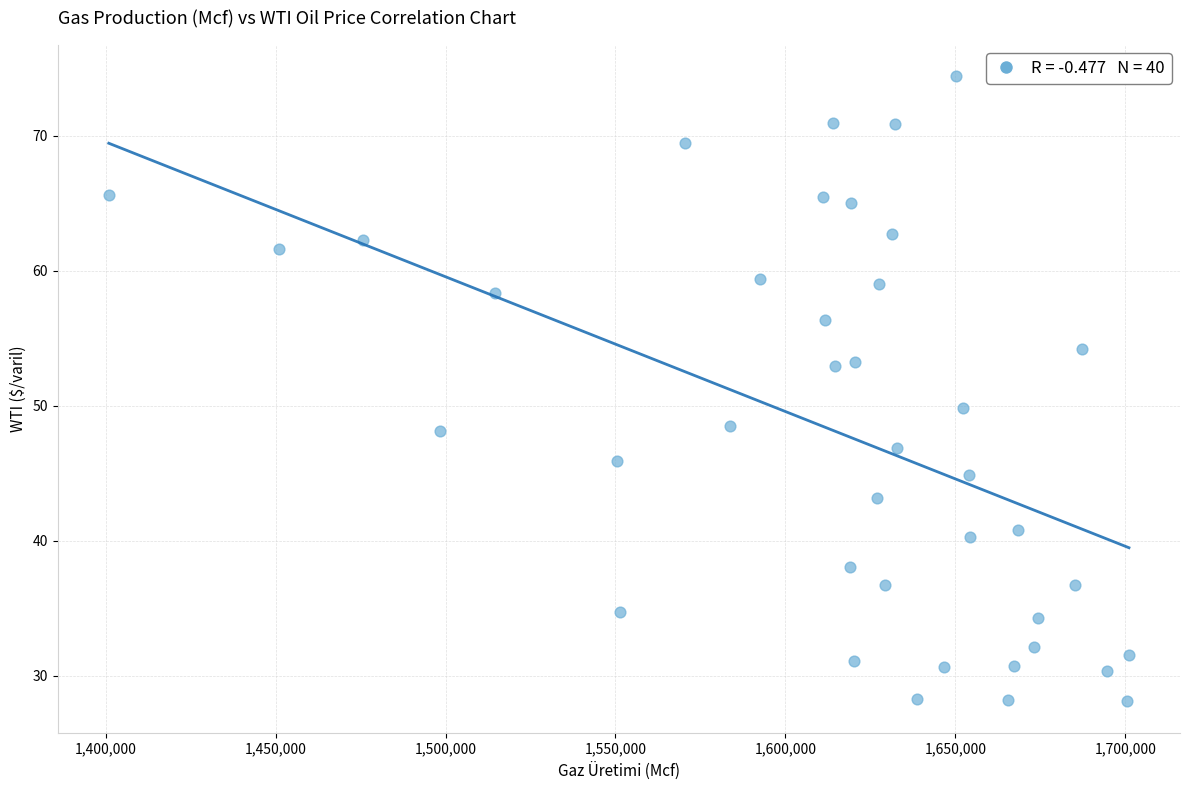

What Y value in the scatter plot is closest to 51?

49.8